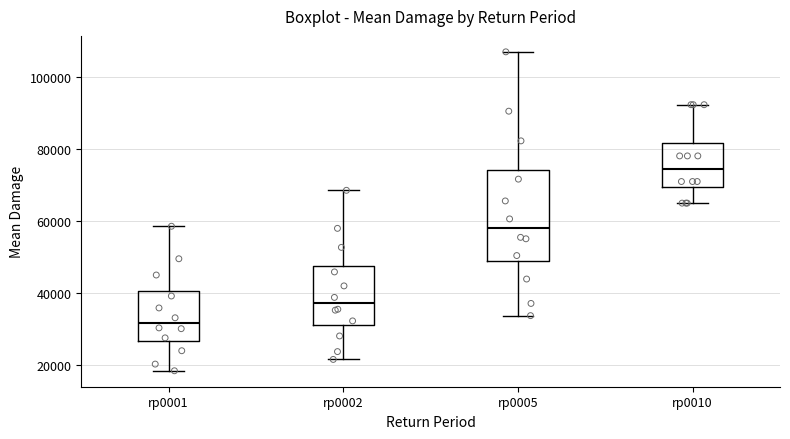

Which box has the highest median line?

rp0010